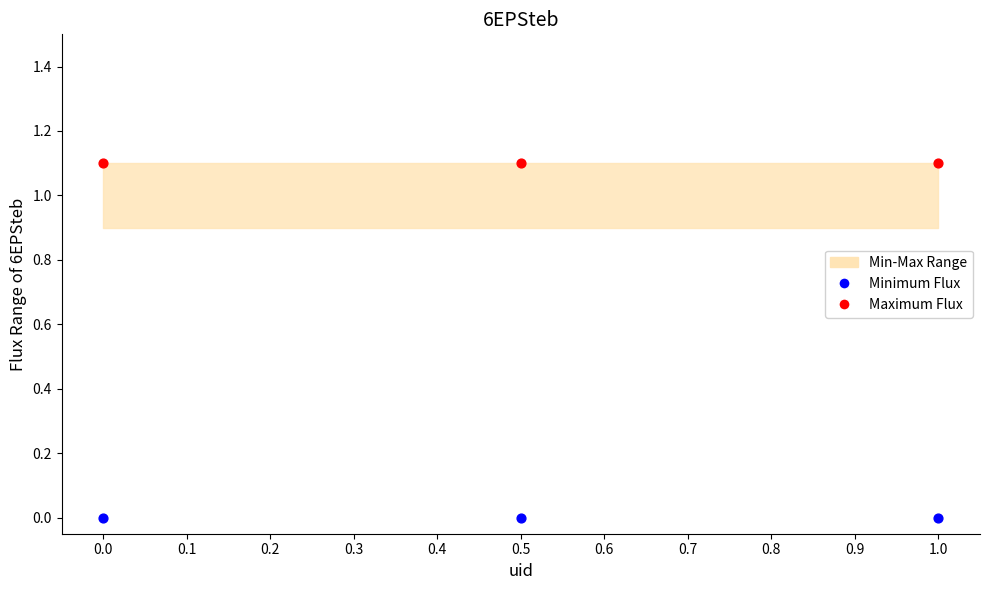

Which series reaches the minimum Y coordinate?

Minimum Flux